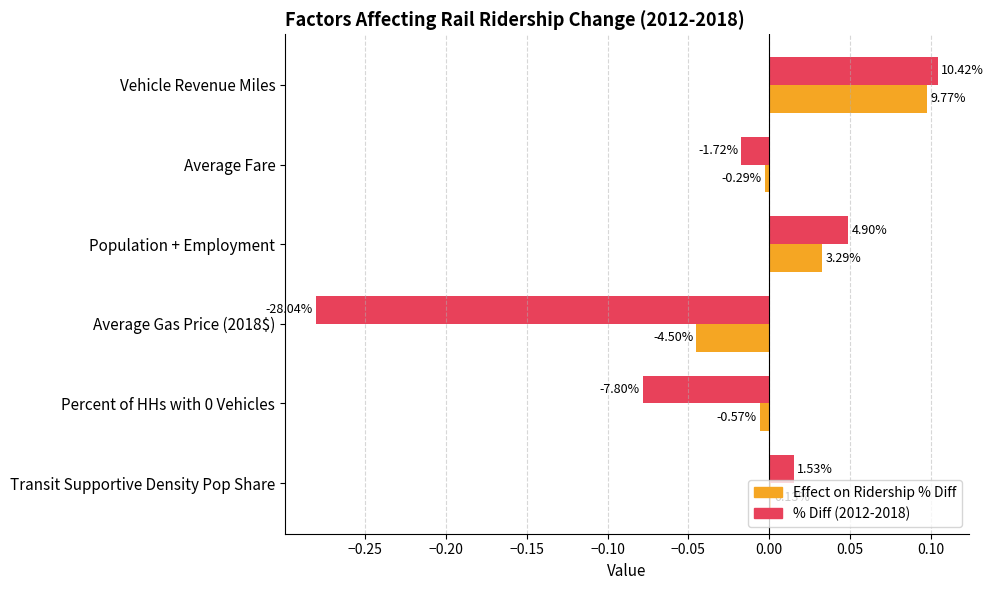

What are all the series names shown in the legend?

Effect on Ridership % Diff, % Diff (2012-2018)